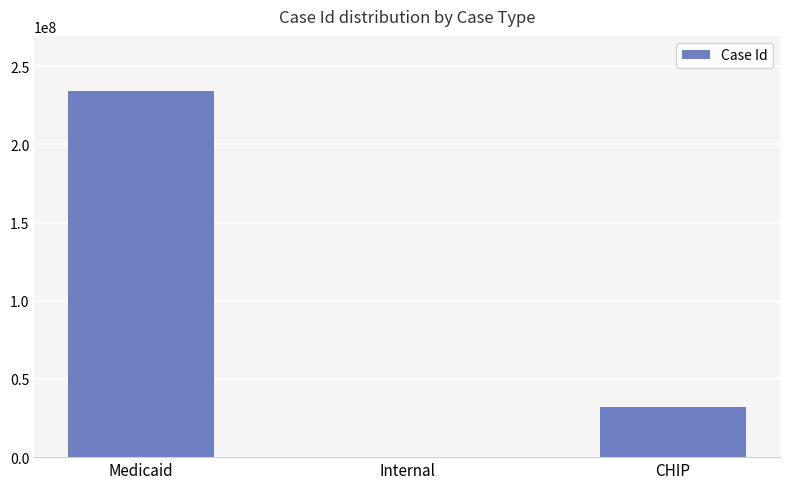

What is the sum of the values at Medicaid and CHIP?

265983256